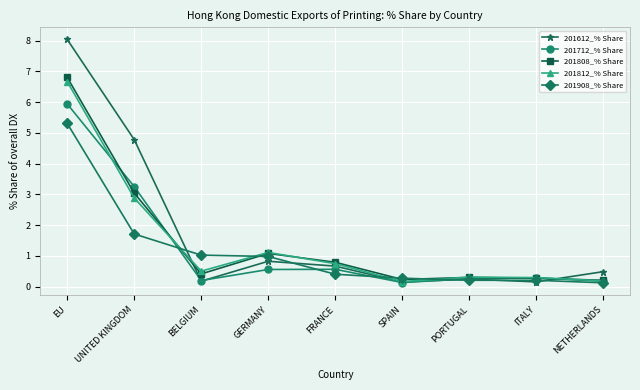

What is the sum of the 201808_% Share values at NETHERLANDS and PORTUGAL?

0.5